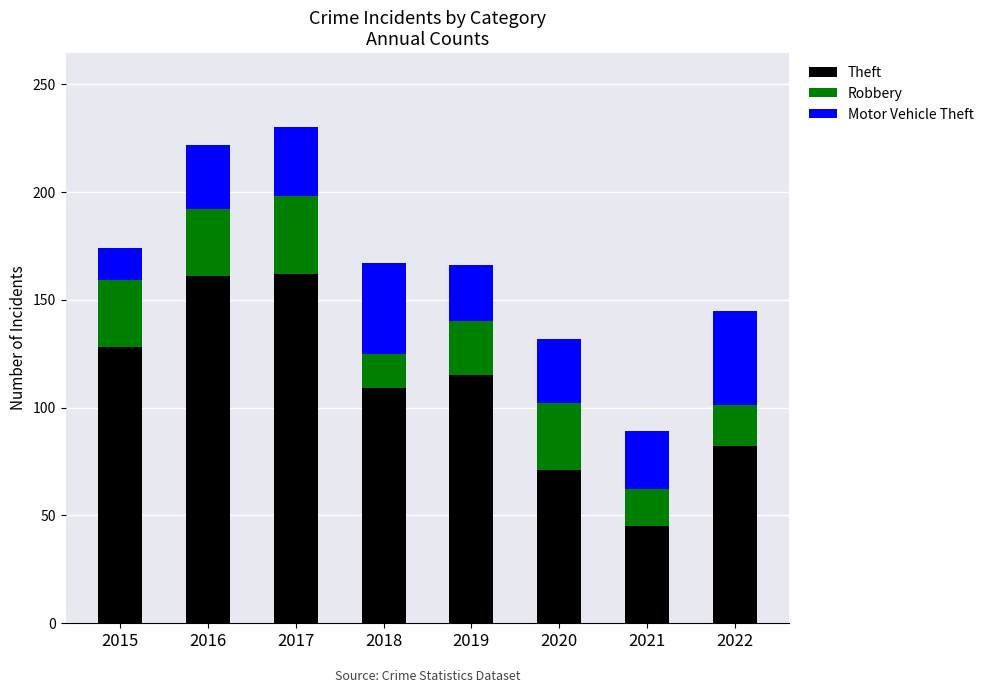

How many data points does each series have?

8